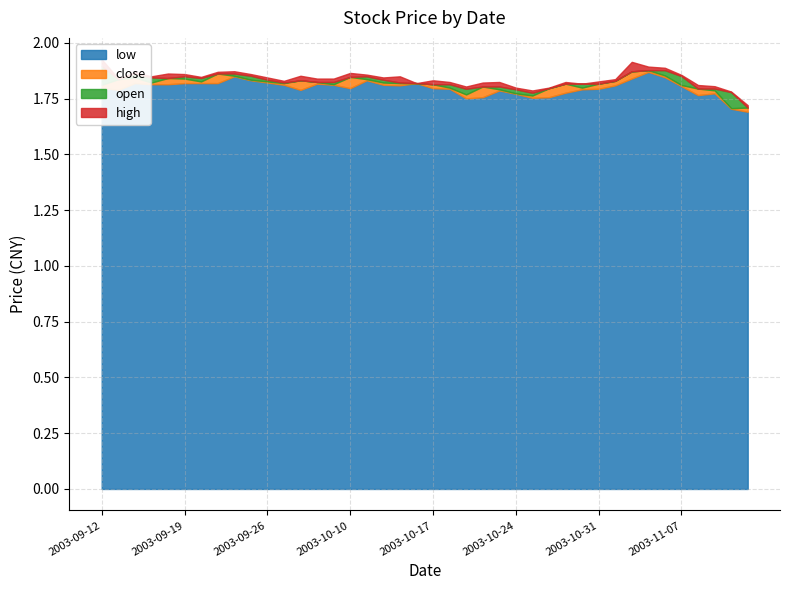

What is the smallest value displayed?

1.7